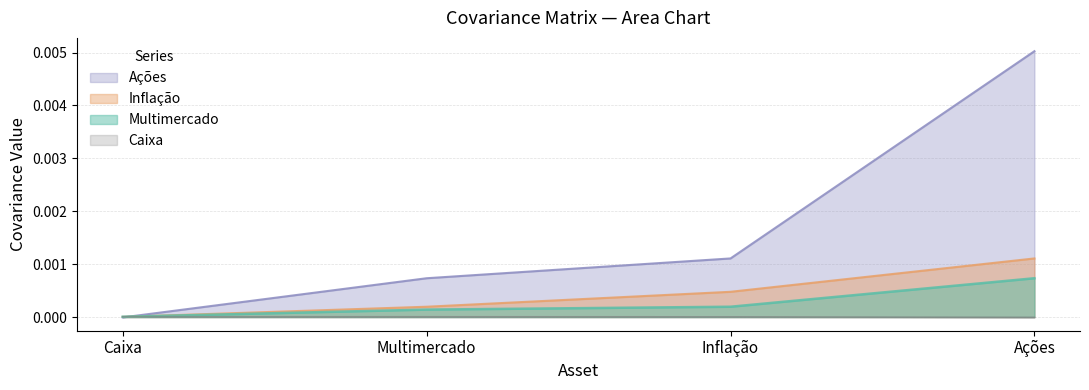

True or false: Caixa has more than 1 interior local peaks.

False